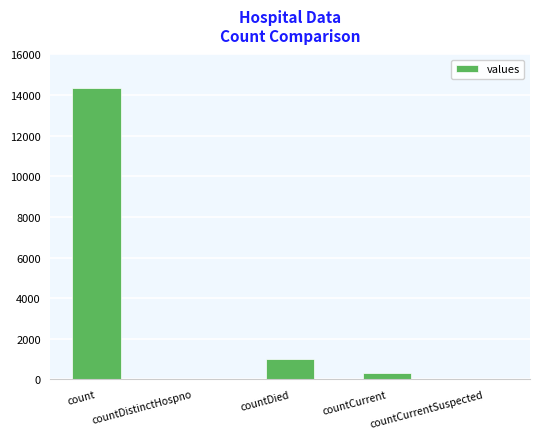

Reading right to left, transcribe all the data shown in this chart.

0	324	1024	0	14363